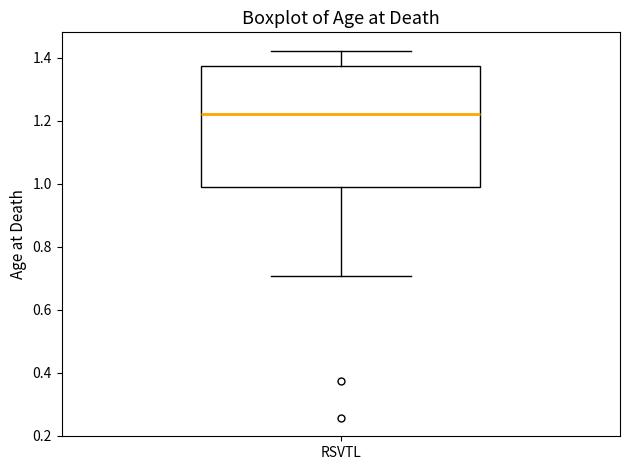

Read this box plot against the y-axis: the position of the median line, the range covered by the box, and the ends of both whiskers. The values are not printed on the chart, so give them approximately, as read against the axis.

median 1.22, box 0.98 to 1.38, whiskers 0.70 to 1.42